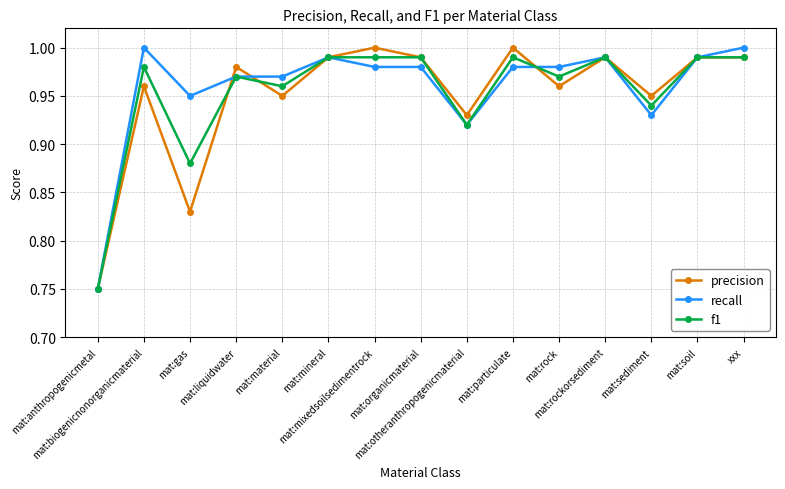

At how many categories does at least one series exceed 0?

15